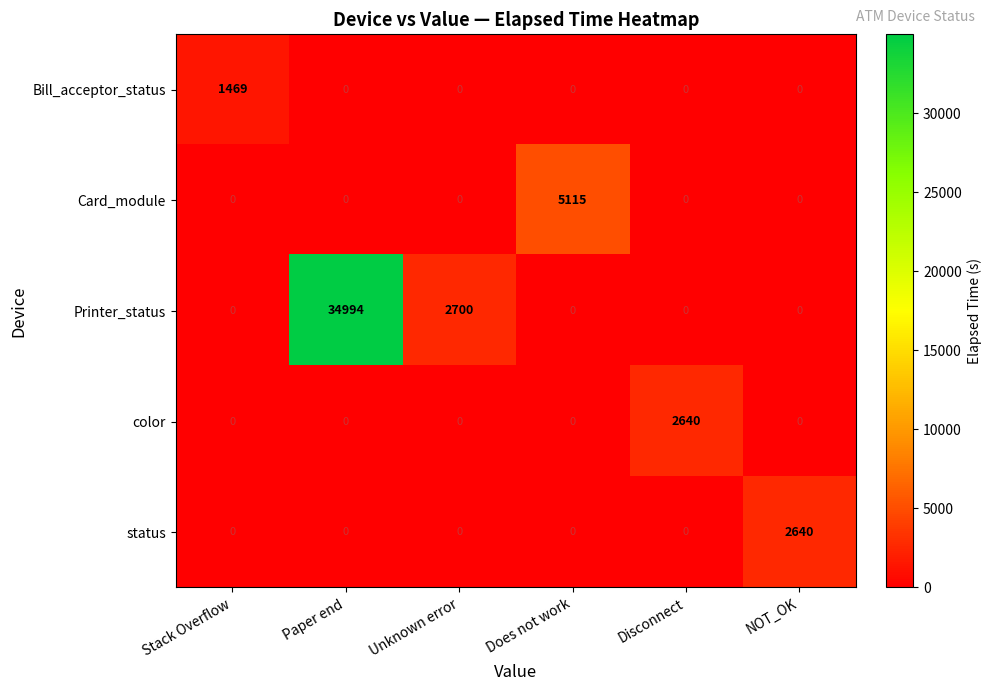

Reading left to right, what are all the values shown in this chart?

Bill_acceptor_status: 1469	0	0	0	0	0
Card_module: 0	0	0	5115	0	0
Printer_status: 0	34994	2700	0	0	0
color: 0	0	0	0	2640	0
status: 0	0	0	0	0	2640